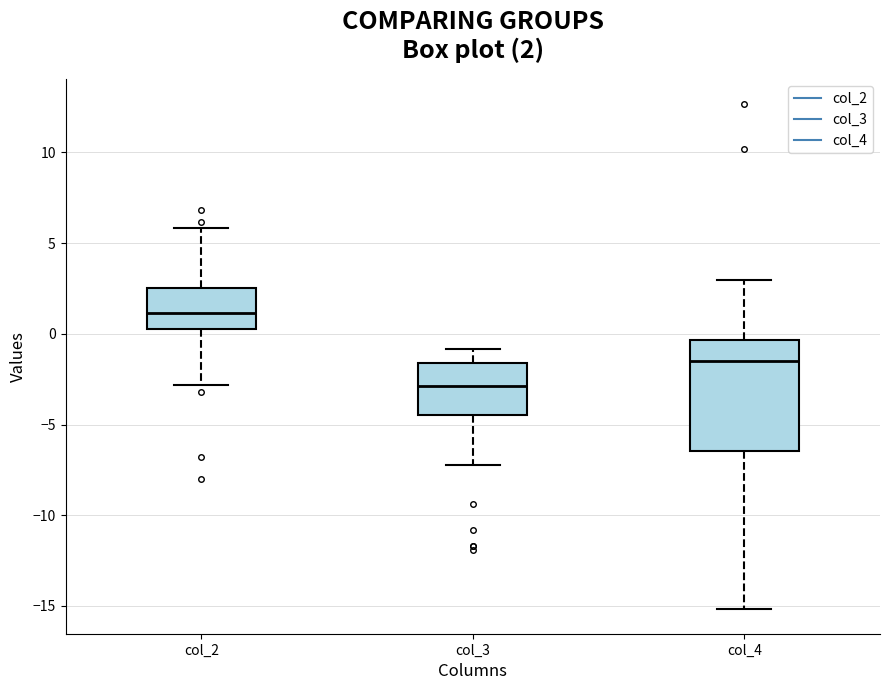

Which box is the tallest, from its lower edge to its upper edge?

col_4